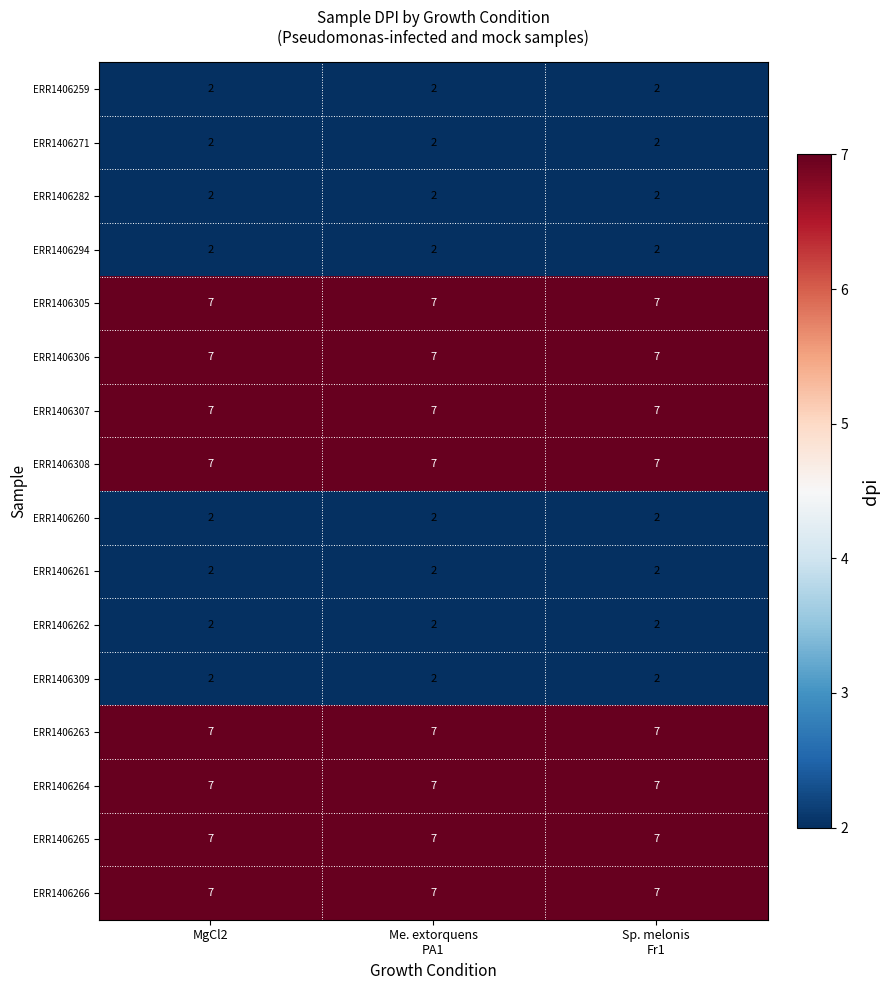

What is the maximum value shown in the chart?

7